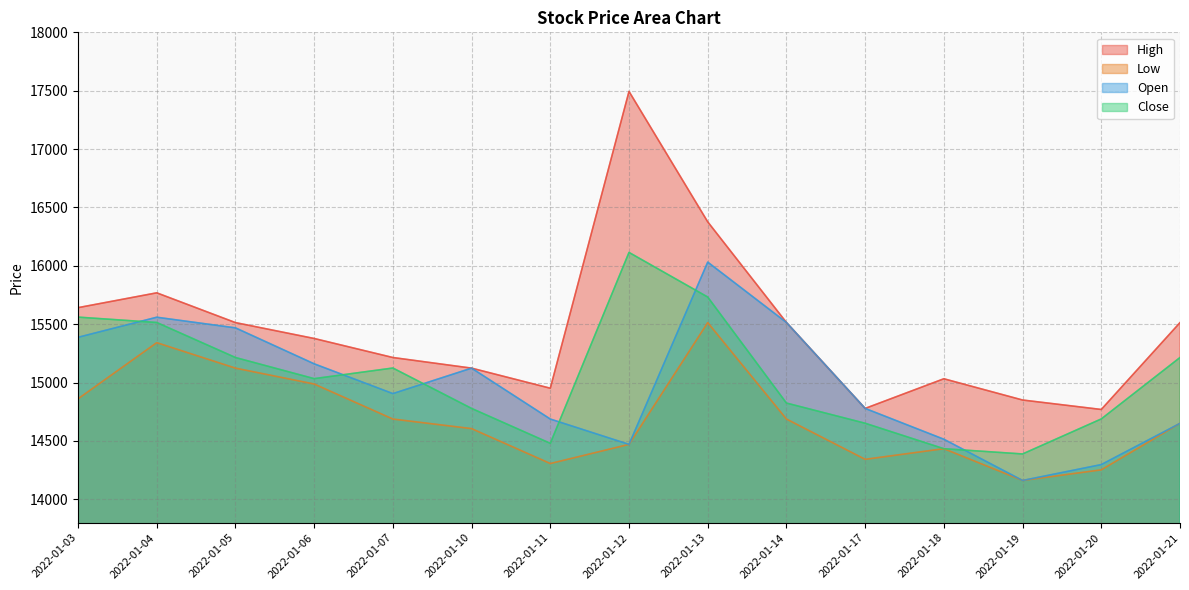

How many categories are shown in the chart?

15